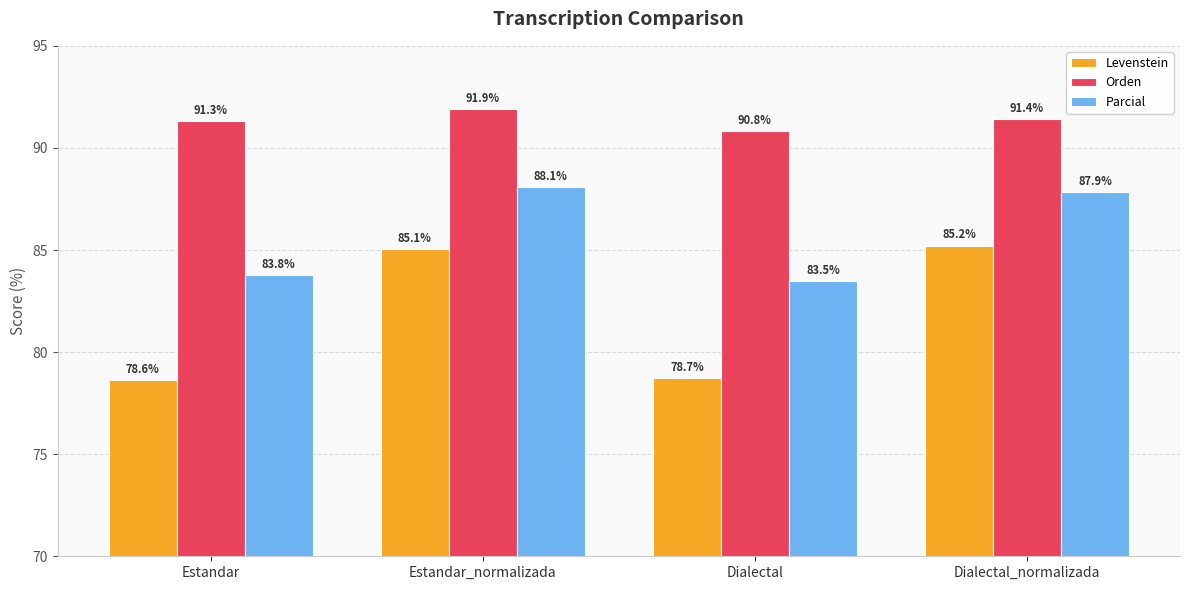

Reading left to right, list all the values displayed in this chart.

Levenstein: 78.6	85.1	78.7	85.2
Orden: 91.3	91.9	90.8	91.4
Parcial: 83.8	88.1	83.5	87.9